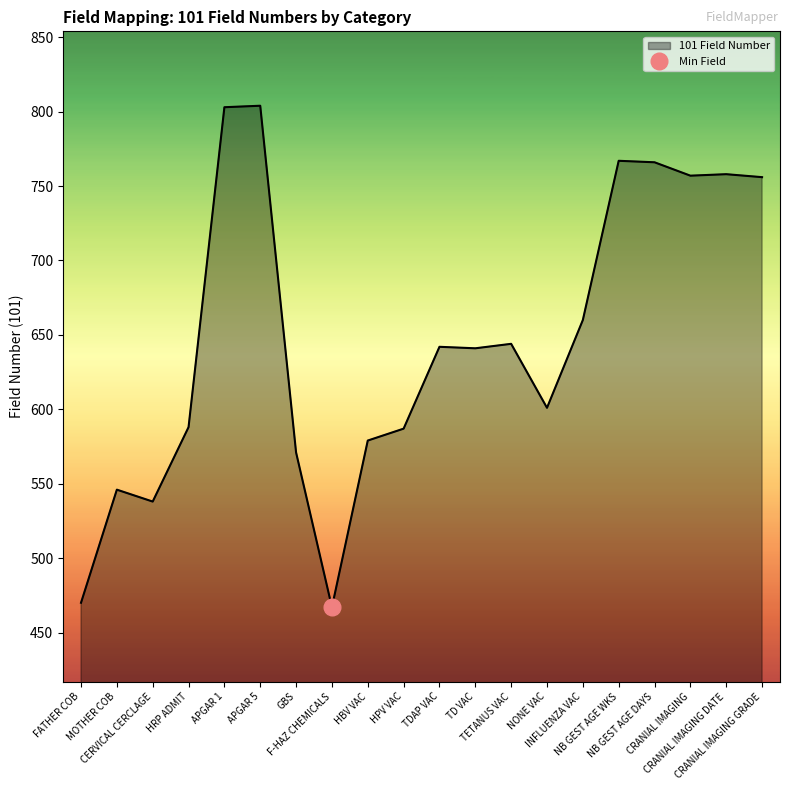

Is it true that the value at INFLUENZA VAC is 660?

True